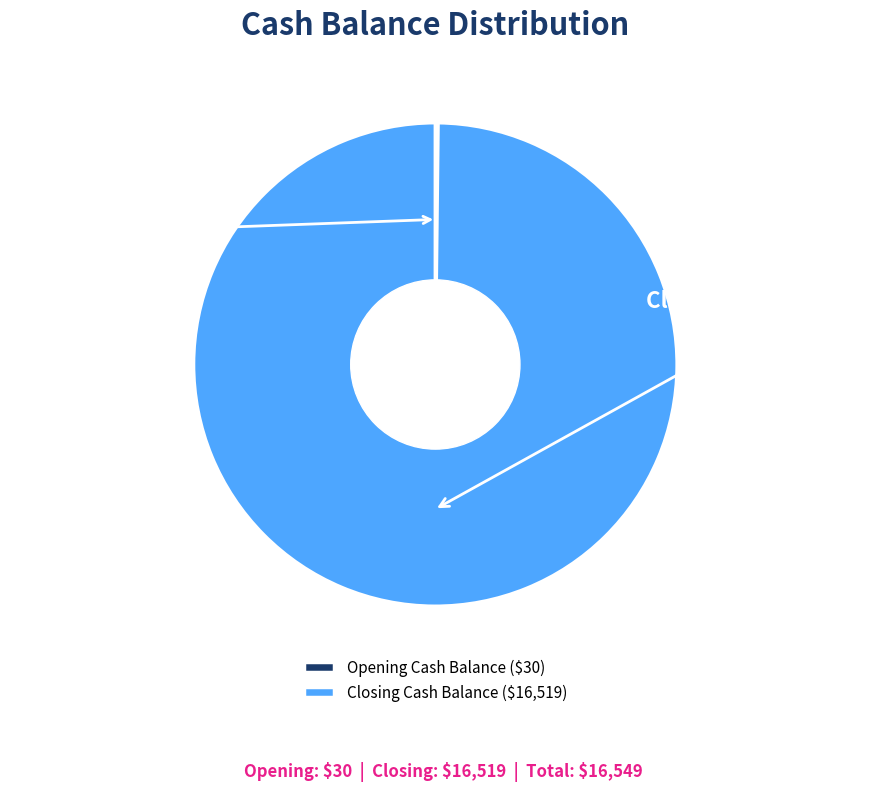

Is there any slice that represents more than half of the pie?

Yes